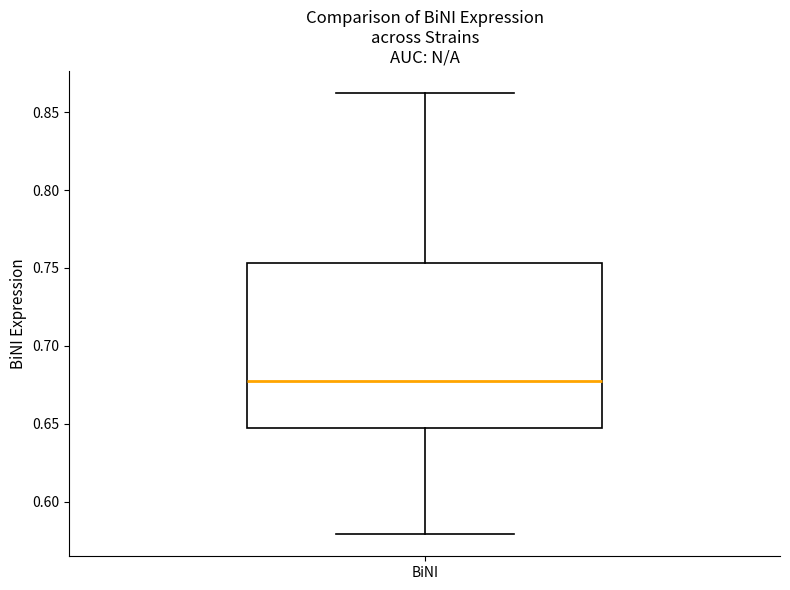

Read this box plot against the y-axis: the position of the median line, the range covered by the box, and the ends of both whiskers. The values are not printed on the chart, so give them approximately, as read against the axis.

median 0.675, box 0.645 to 0.755, whiskers 0.580 to 0.865